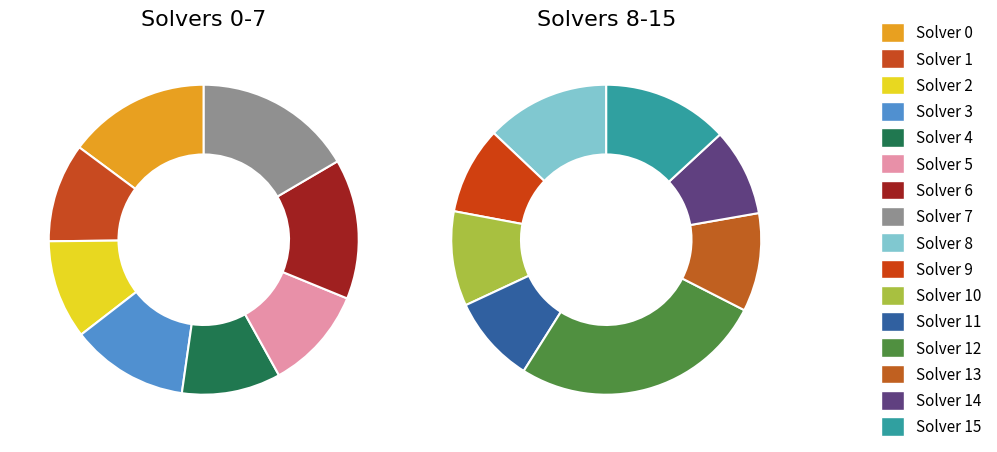

What percentage is the 4 slice, to the nearest percent?

5%